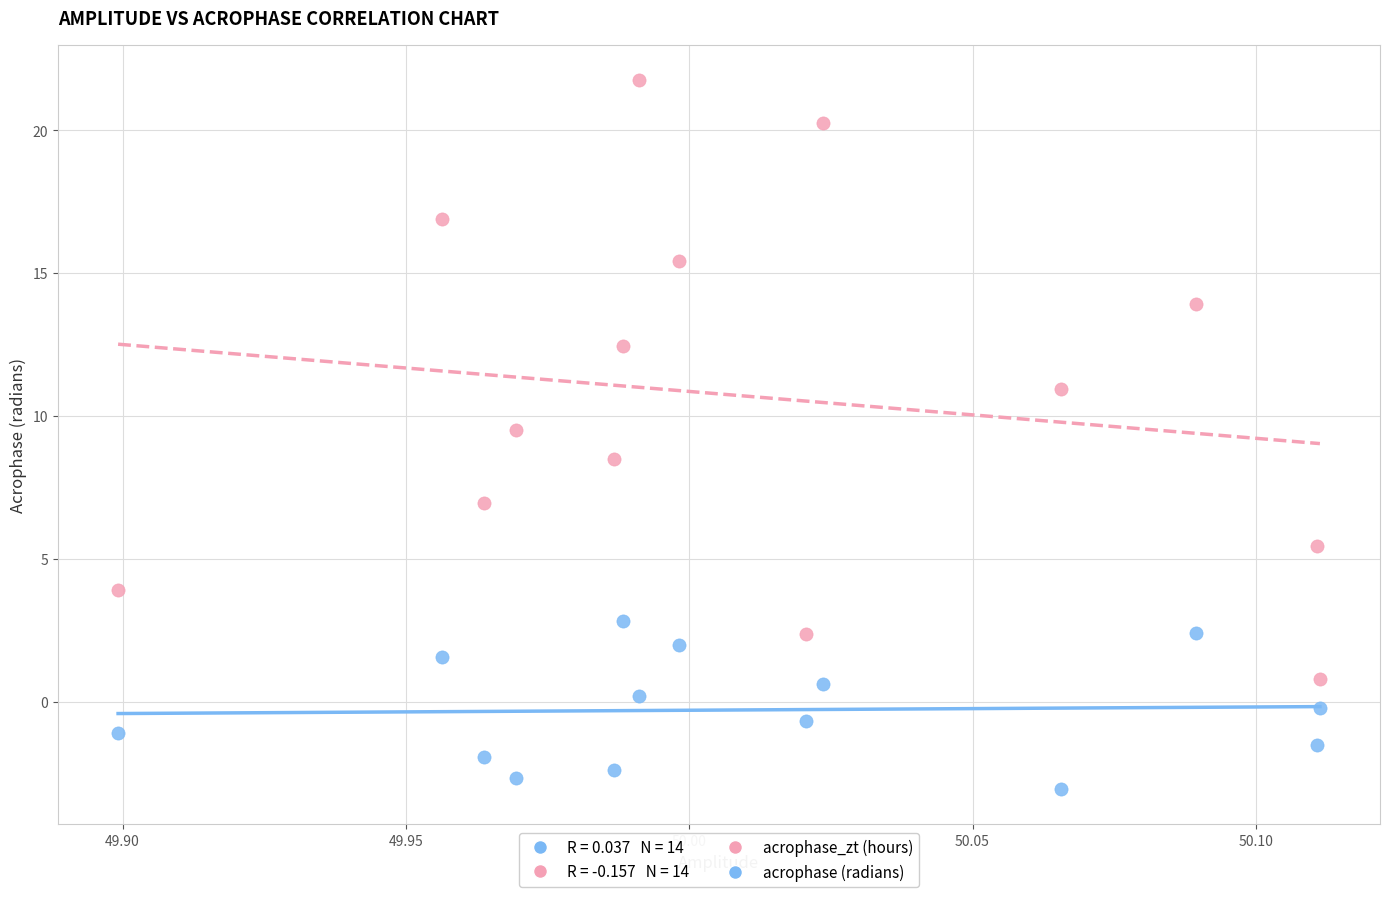

Which series reaches the minimum Y coordinate?

acrophase (radians)